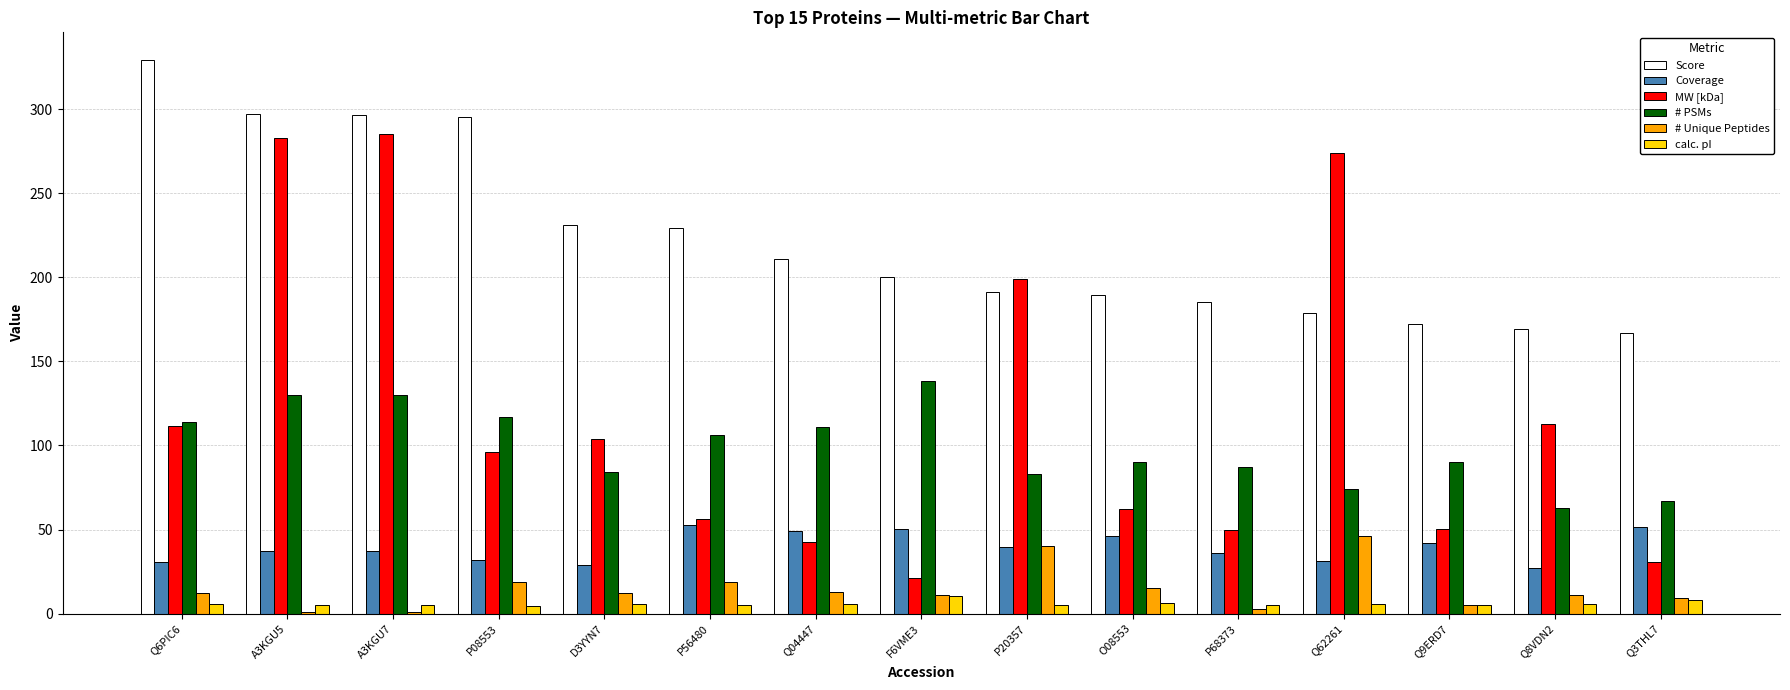

How many groups of bars are there?

15